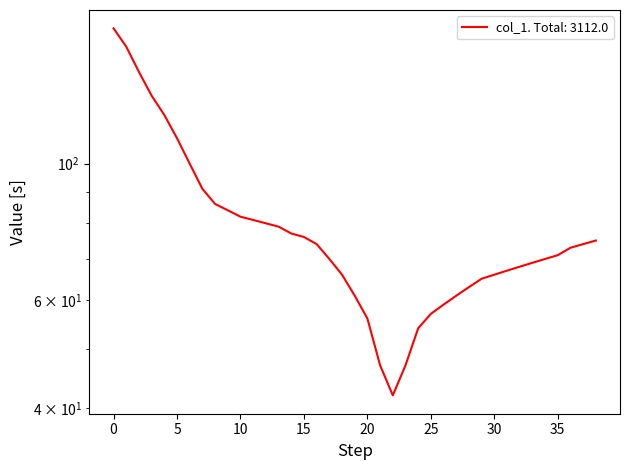

Rank the categories by value from lowest to highest.

22, 21, 23, 24, 20, 25, 26, 19, 27, 28, 29, 18, 30, 31, 32, 33, 17, 34, 35, 36, 16, 37, 38, 15, 14, 13, 12, 11, 10, 9, 8, 7, 6, 5, 4, 3, 2, 1, 0